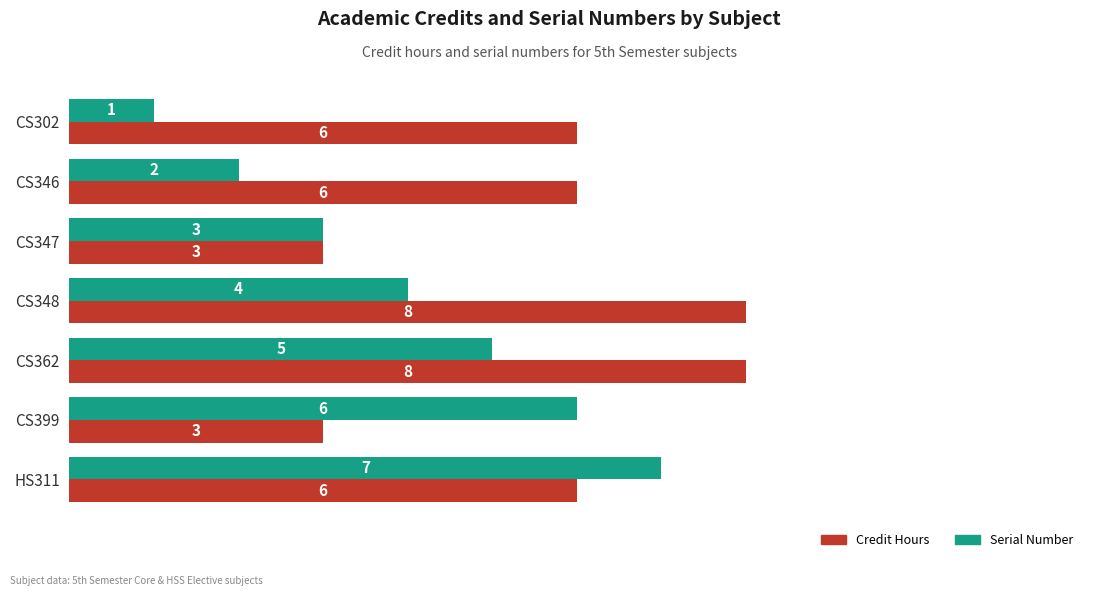

At which category does the chart reach its minimum across all series?

CS302